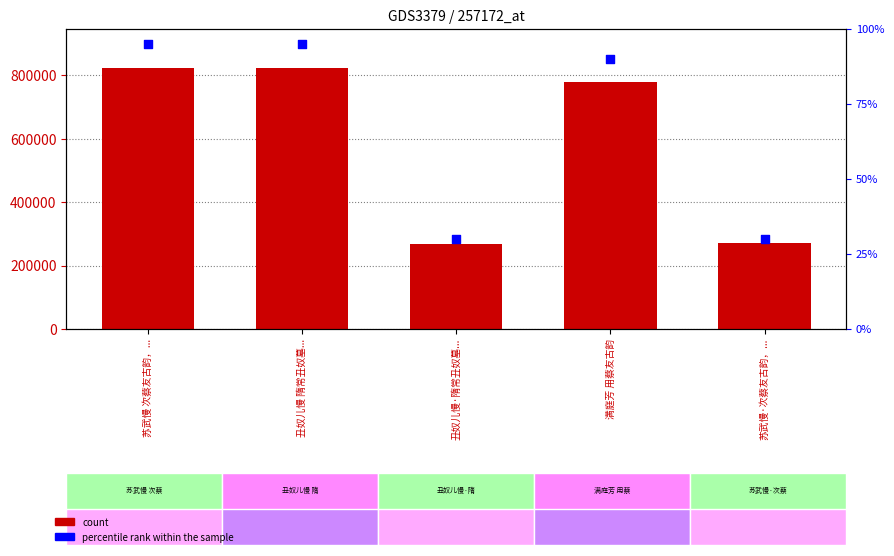

What is the total value across all series at 苏武慢 次蔡友古韵，...?

823751